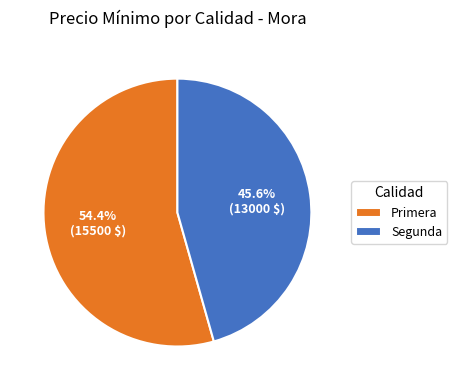

Rank the categories by value from lowest to highest.

Segunda, Primera